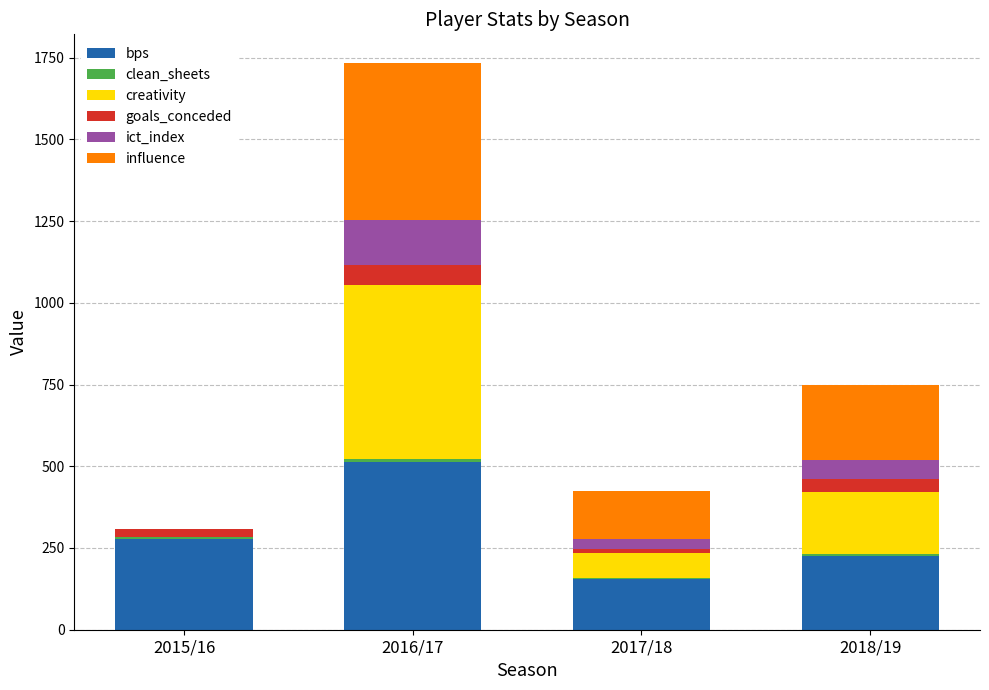

Are the bars grouped side by side (vs. stacked)?

No